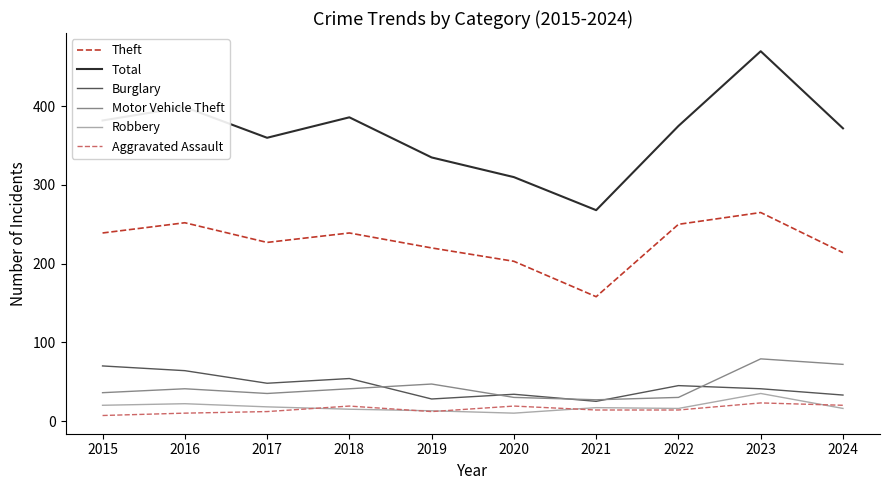

Between 2016 and 2023, which series saw the biggest shift?

Total